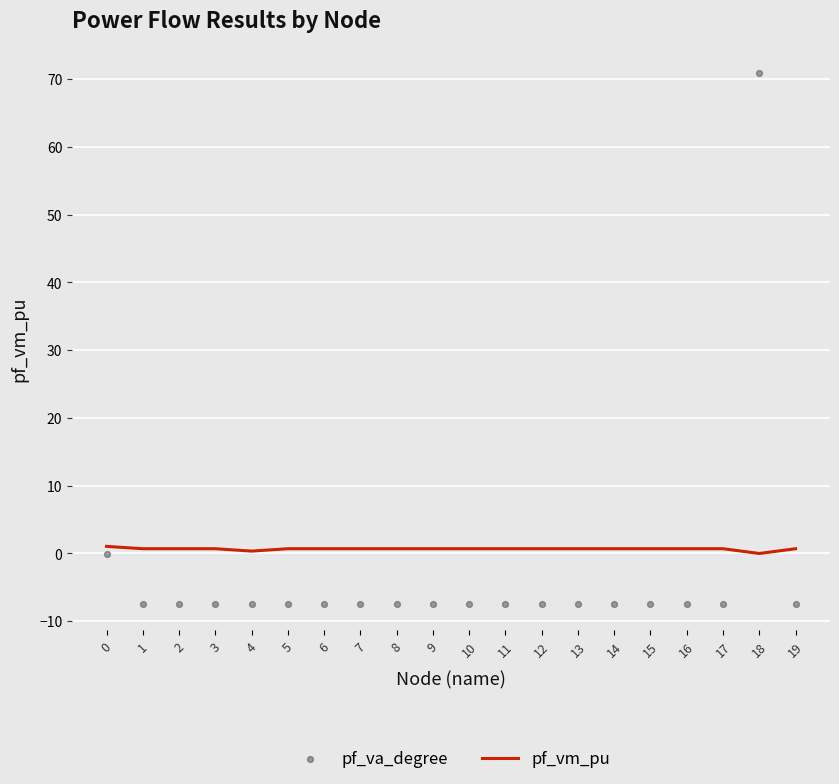

What are all the series names shown in the legend?

pf_vm_pu, pf_va_degree